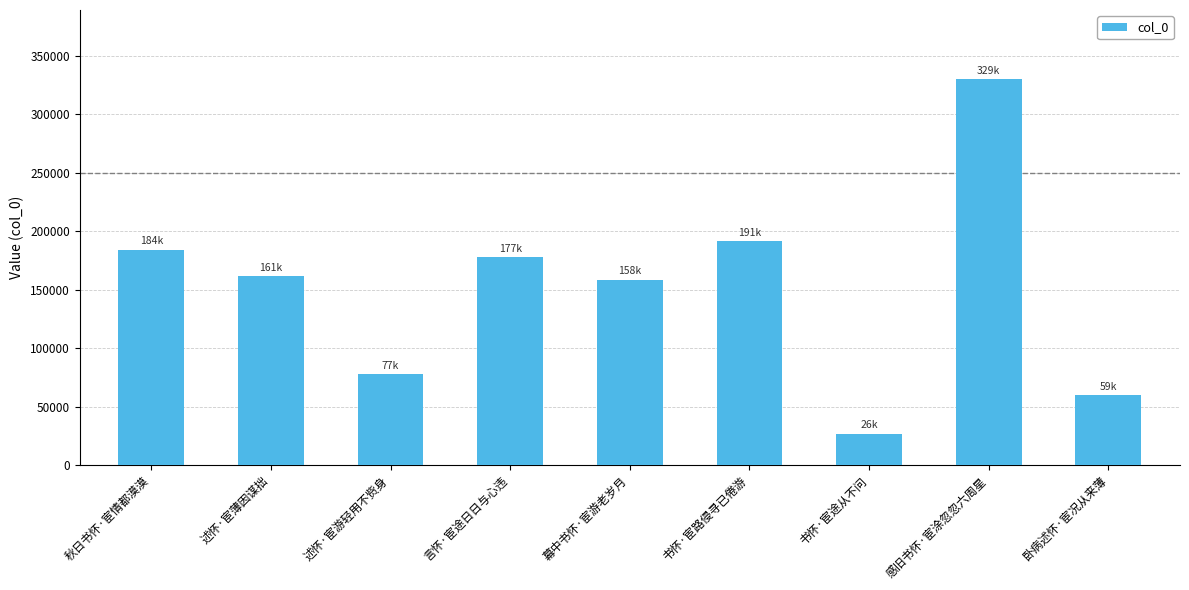

Reading left to right, extract all data points from this chart.

184278	161430	77760	177911	158330	191537	26908	329881	59694